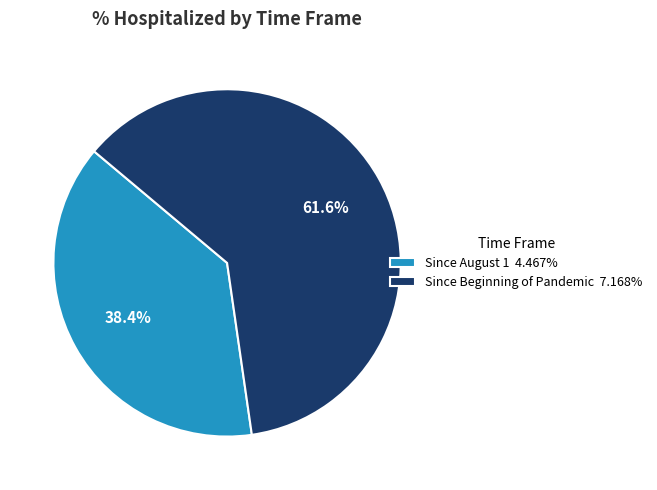

Which category has the biggest portion of the pie?

Since Beginning of Pandemic